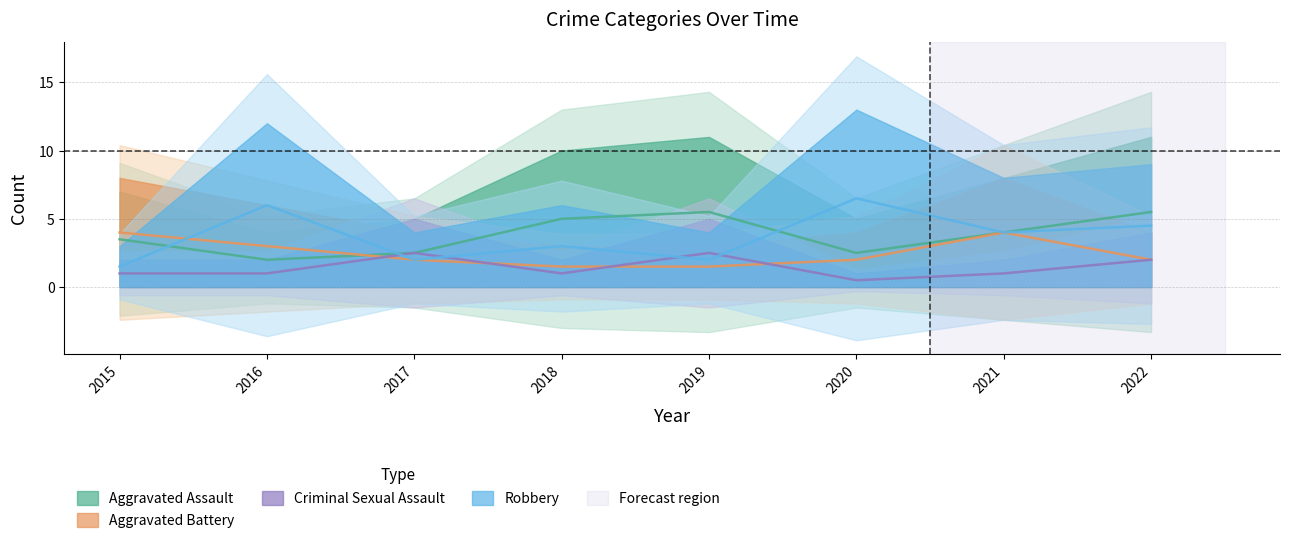

Count the number of categories in the chart.

8